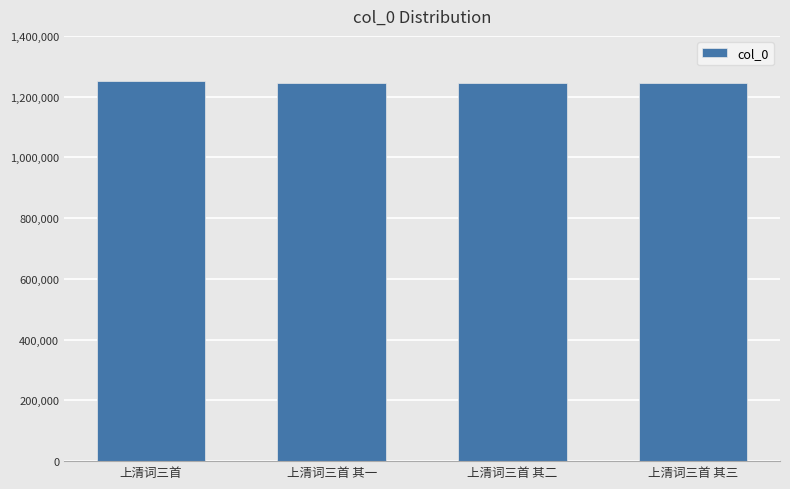

What is the label of the 3rd bar from the right?

上清词三首 其一